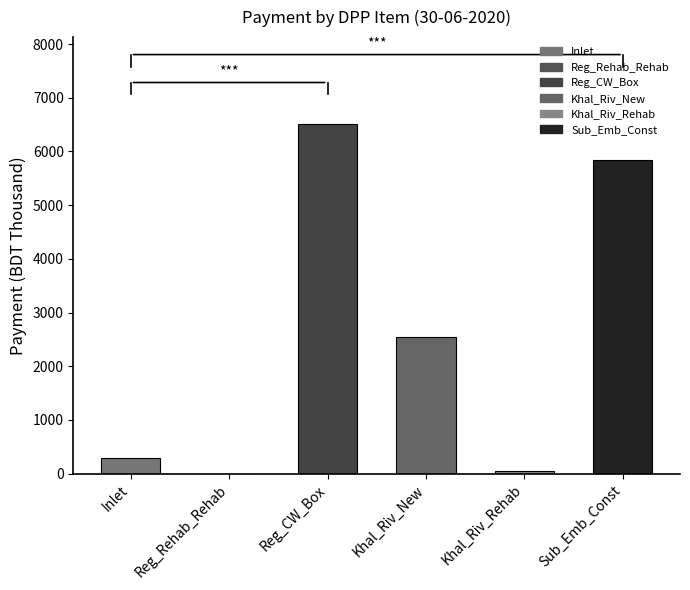

Between Khal_Riv_New and Reg_CW_Box, which is larger?

Reg_CW_Box